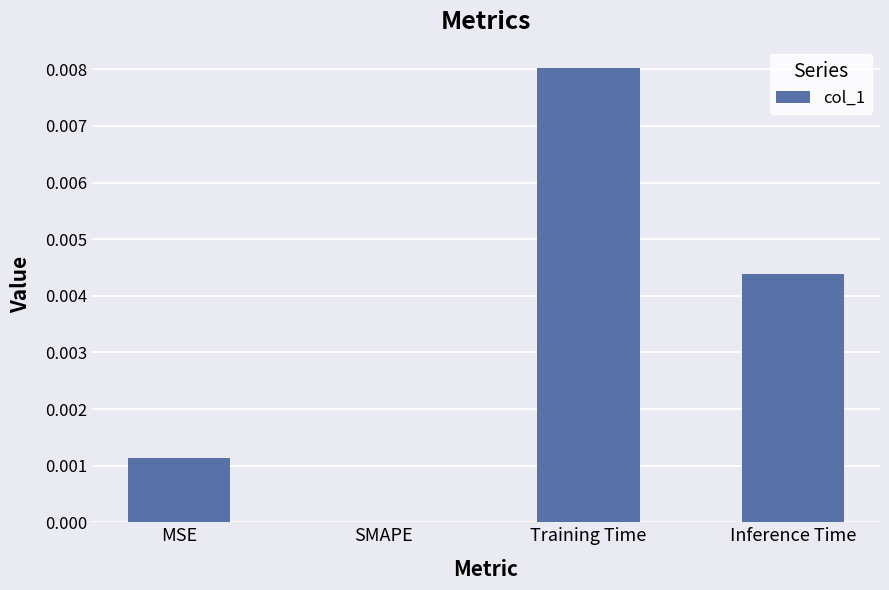

How many values are between 0 and 1?

4